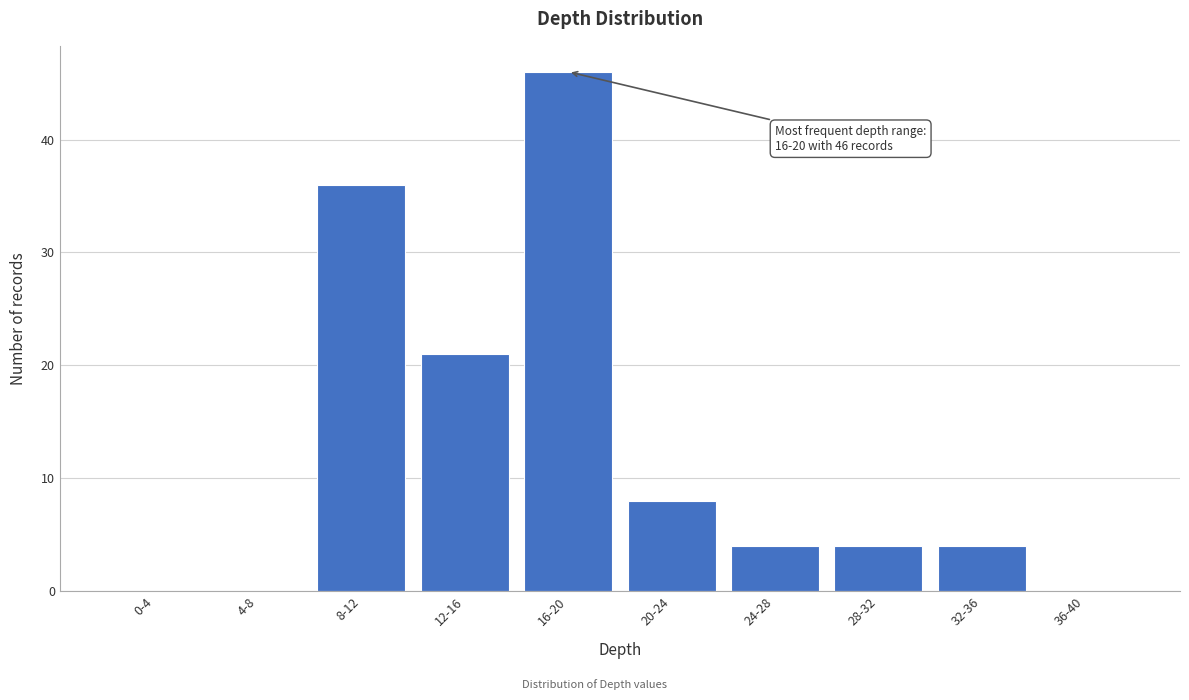

Reading right to left, extract all data points from this chart.

36-40=0	32-36=4	28-32=4	24-28=4	20-24=8	16-20=46	12-16=21	8-12=36	4-8=0	0-4=0